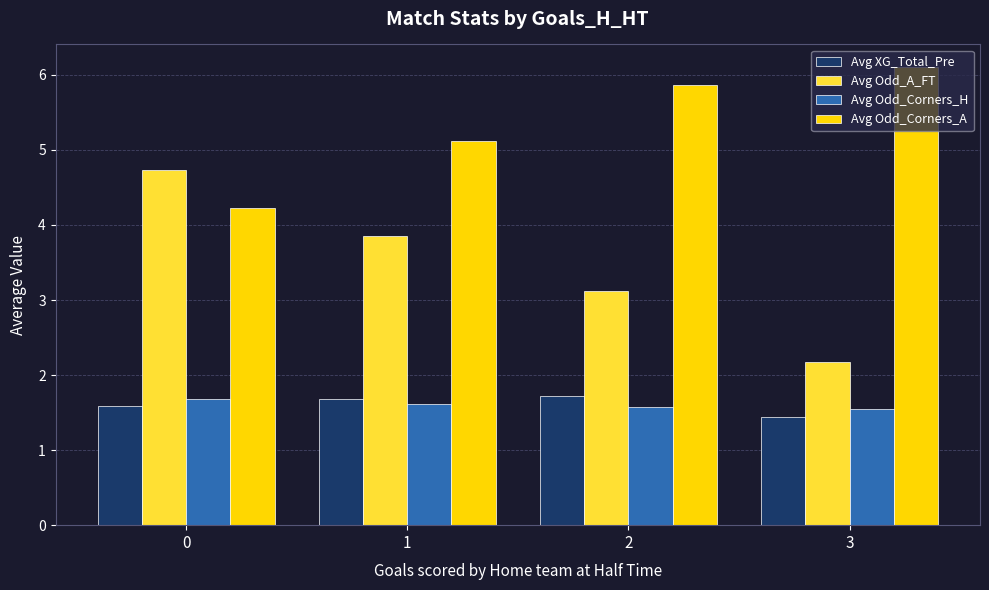

The value of Avg XG_Total_Pre at 2 is 1.7. True or false?

True